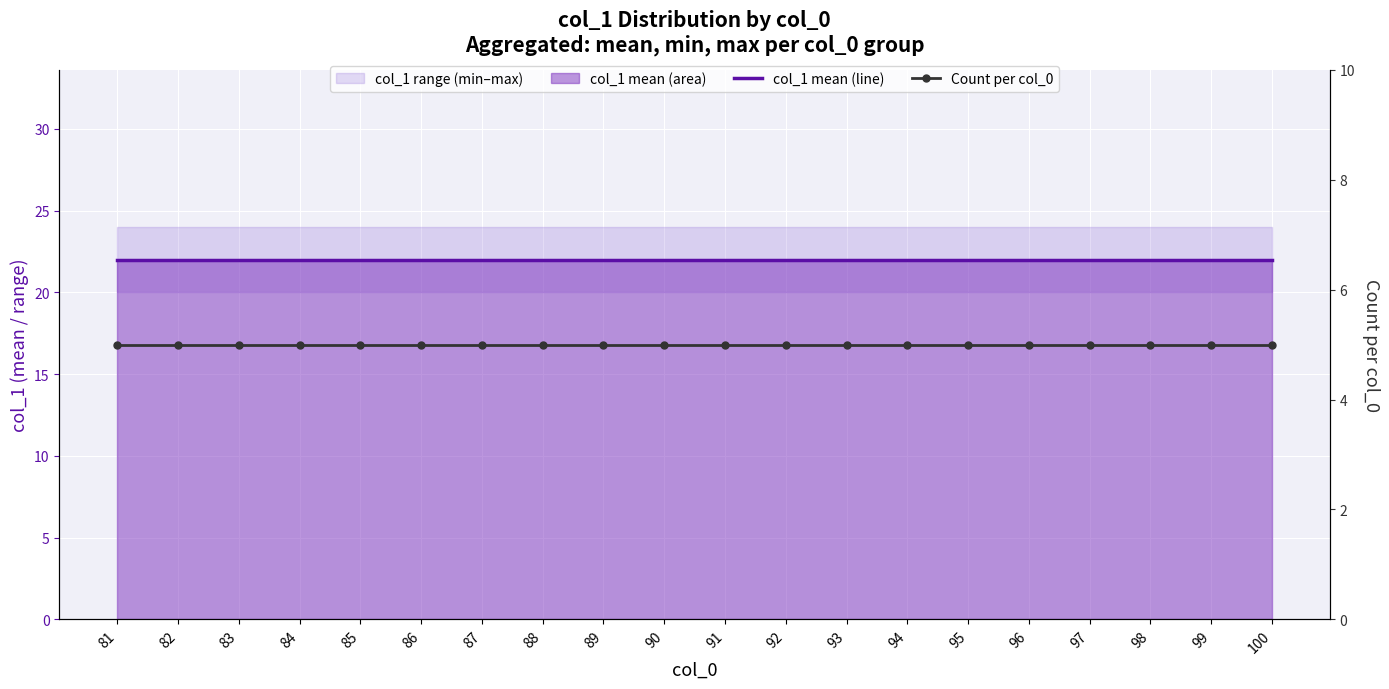

What is the average value of the Count per col_0 series?

5